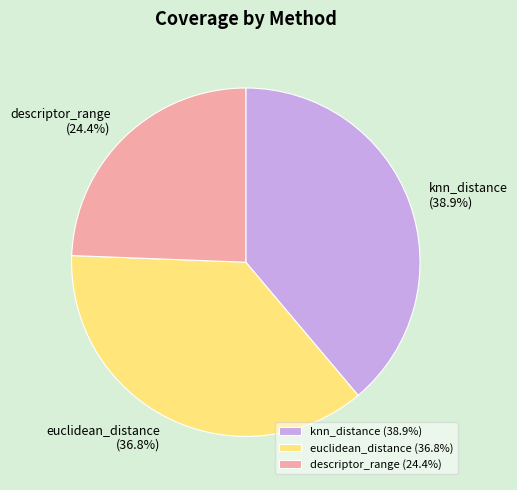

Is there any slice that represents more than half of the pie?

No